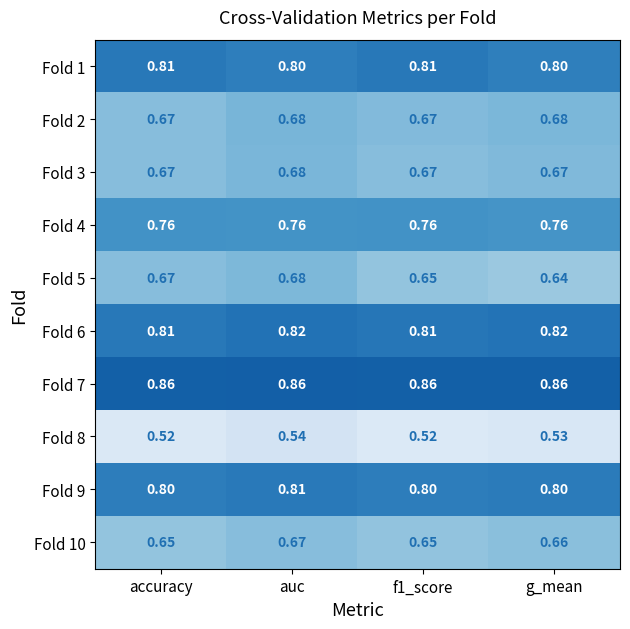

At which category is the sum across all series the highest?

auc